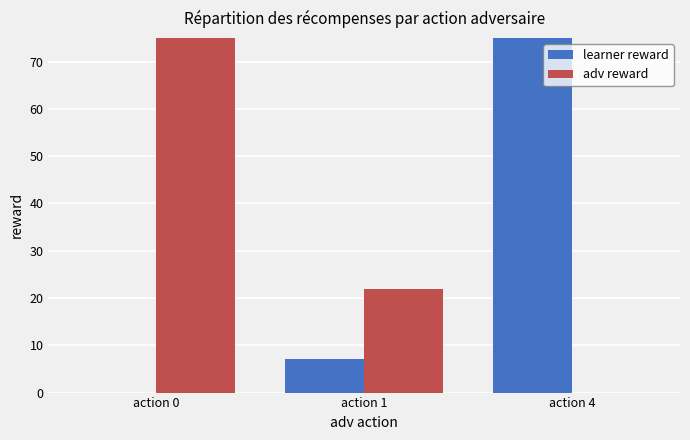

At which category is the sum across all series the highest?

action 0